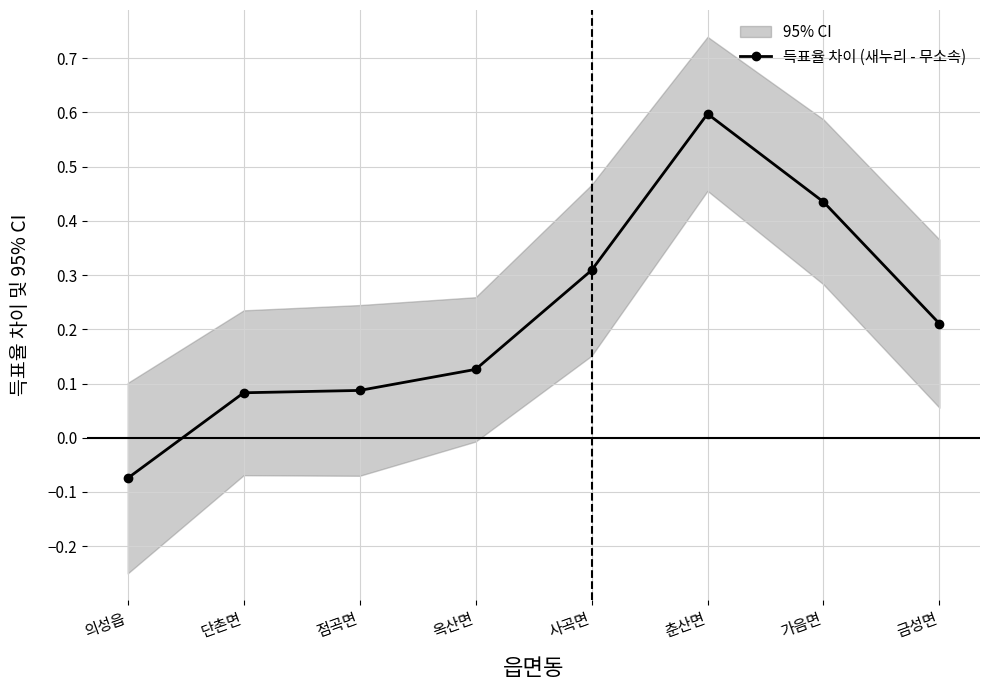

What is the label of the 7th point from the right?

단촌면